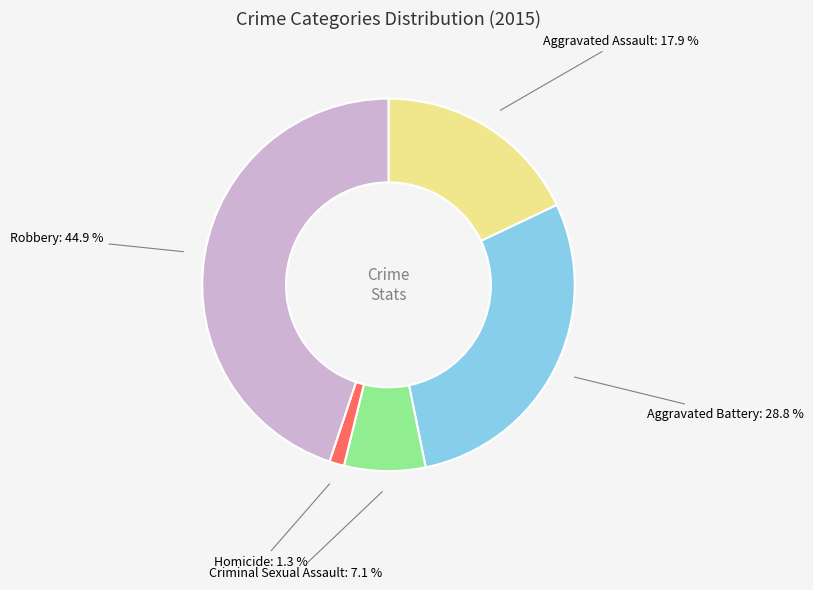

Combined, do Homicide and Robbery account for over 50%?

No